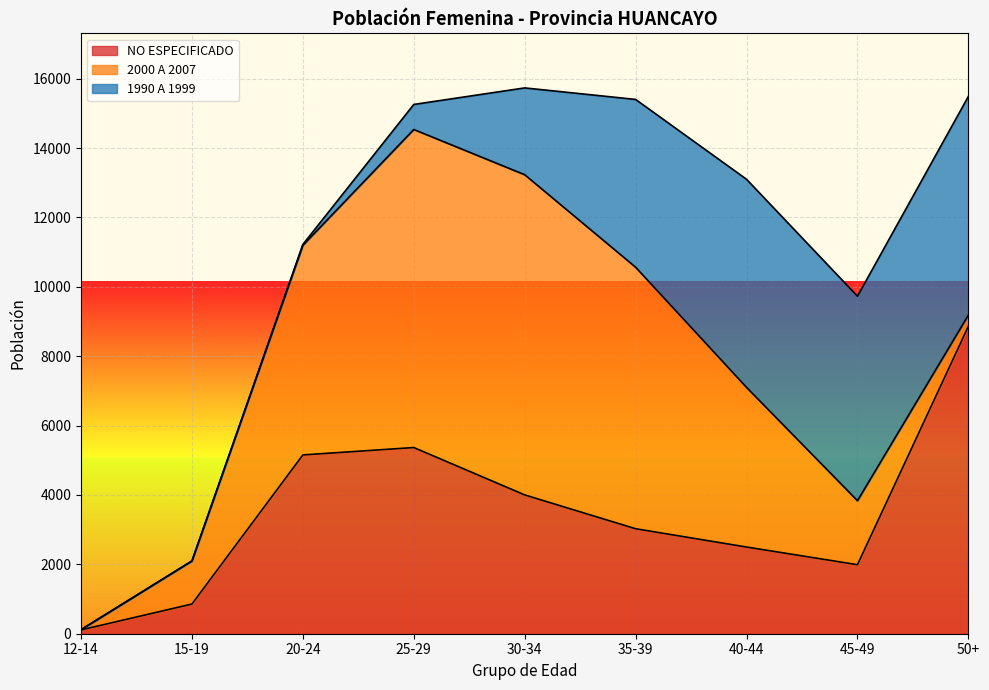

Does the chart display data point markers on the line(s)?

No